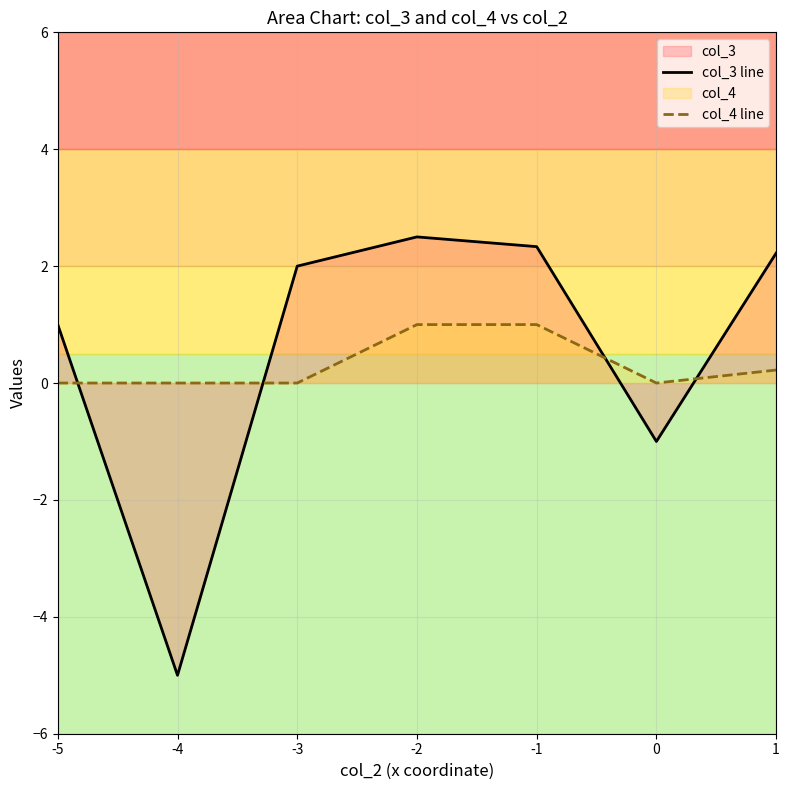

Count the number of data series in this chart.

2